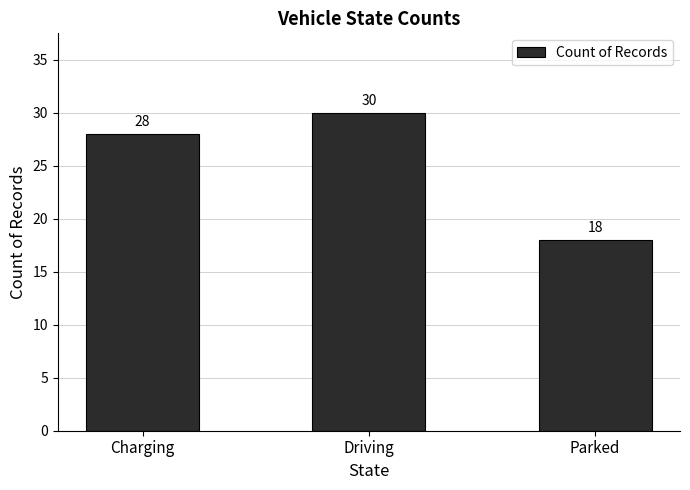

Which has a higher value, Parked or Driving?

Driving